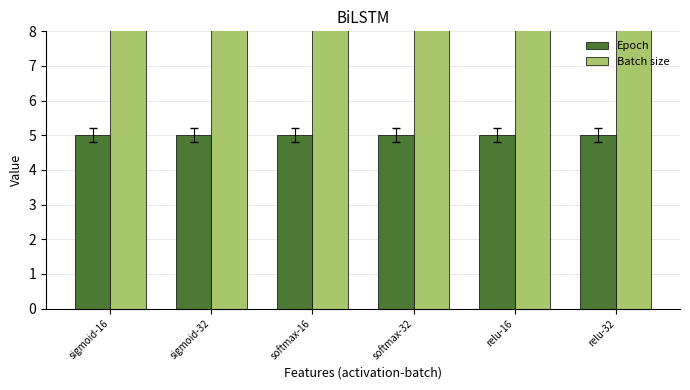

The Epoch series shows 8 at softmax-32. True or false?

False